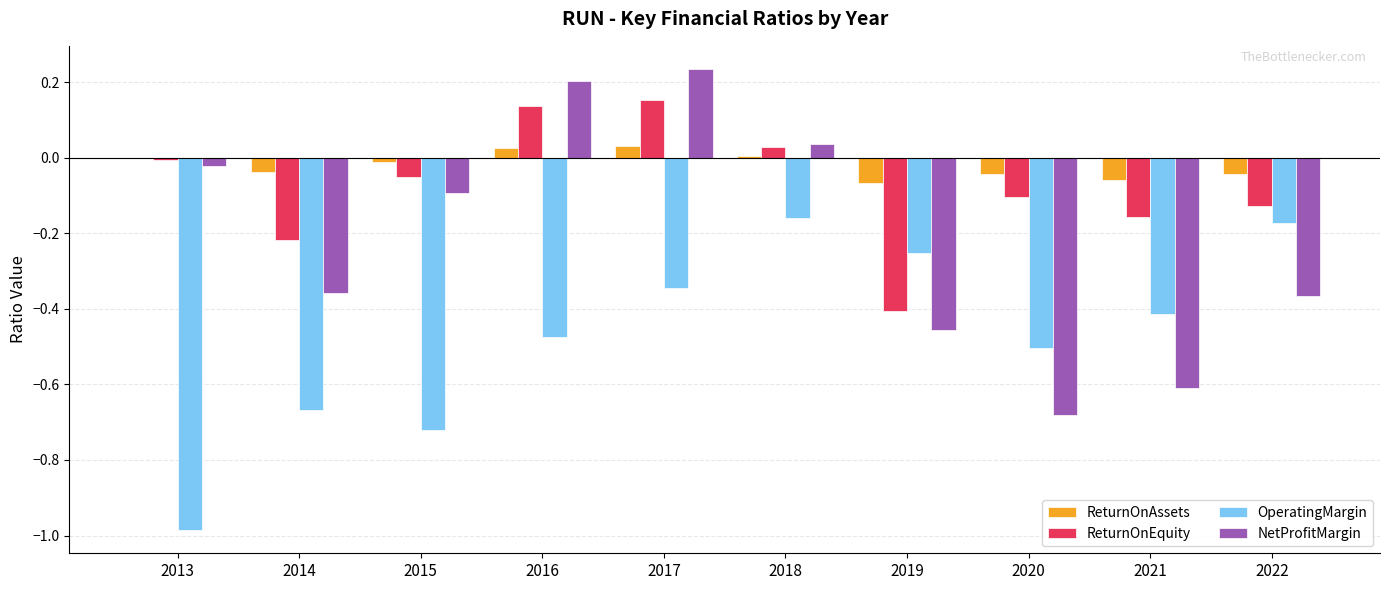

Which series has the largest total across all categories?

ReturnOnAssets